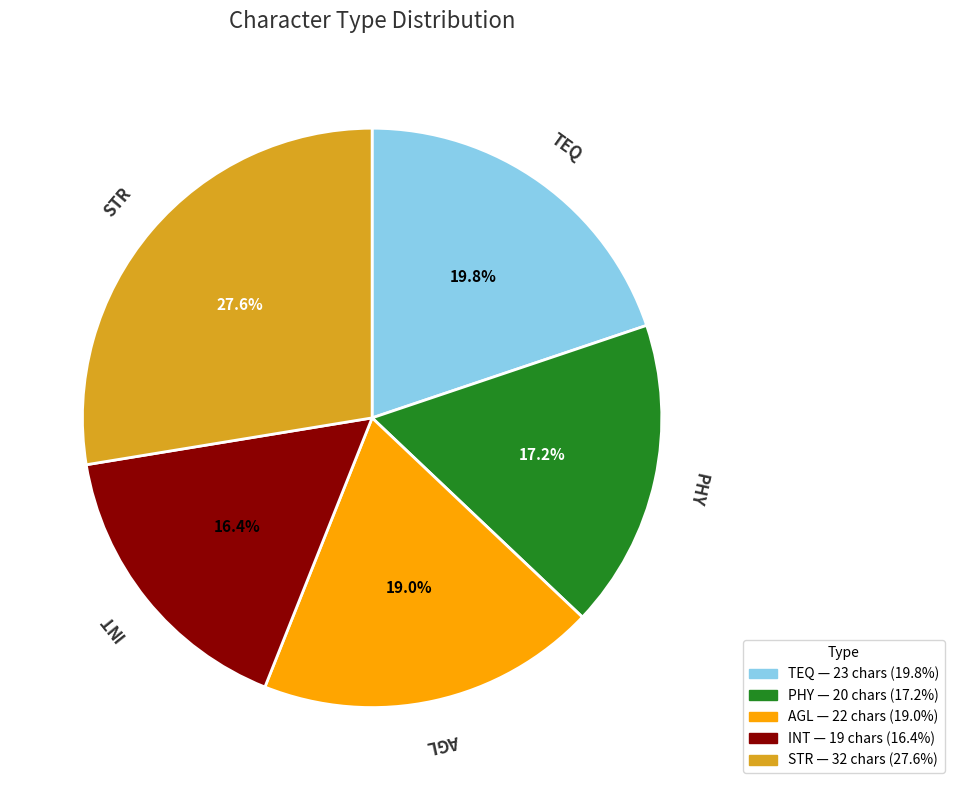

Does any single category account for the majority?

No